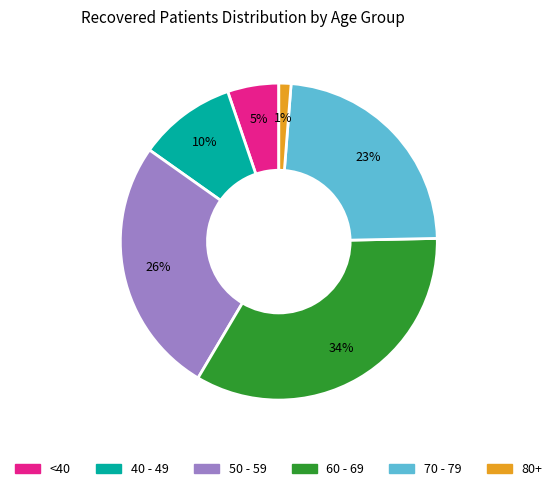

To the nearest percent, what is the average slice percentage?

17%